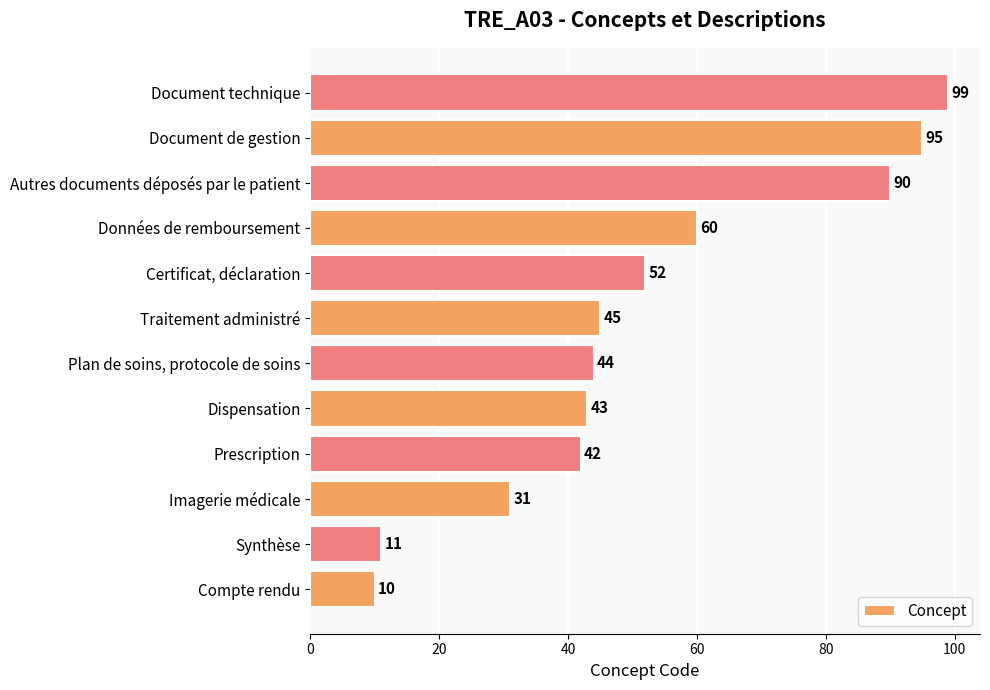

The chart shows a value of 46 at Imagerie médicale. True or false?

False